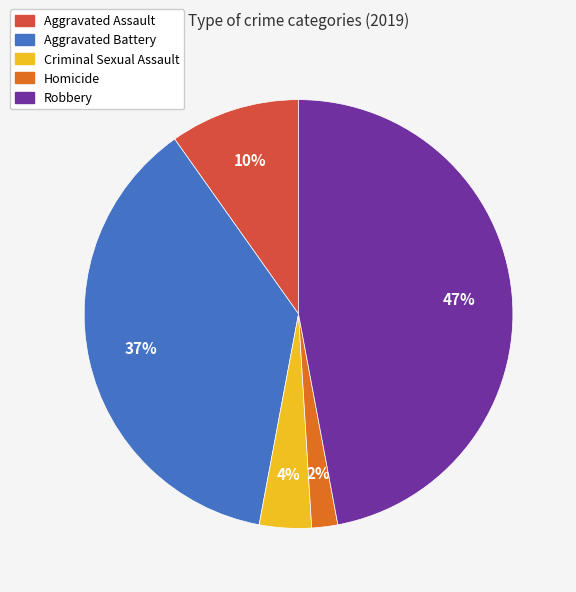

To the nearest percent, what is the combined percentage of Homicide and Aggravated Battery?

39%